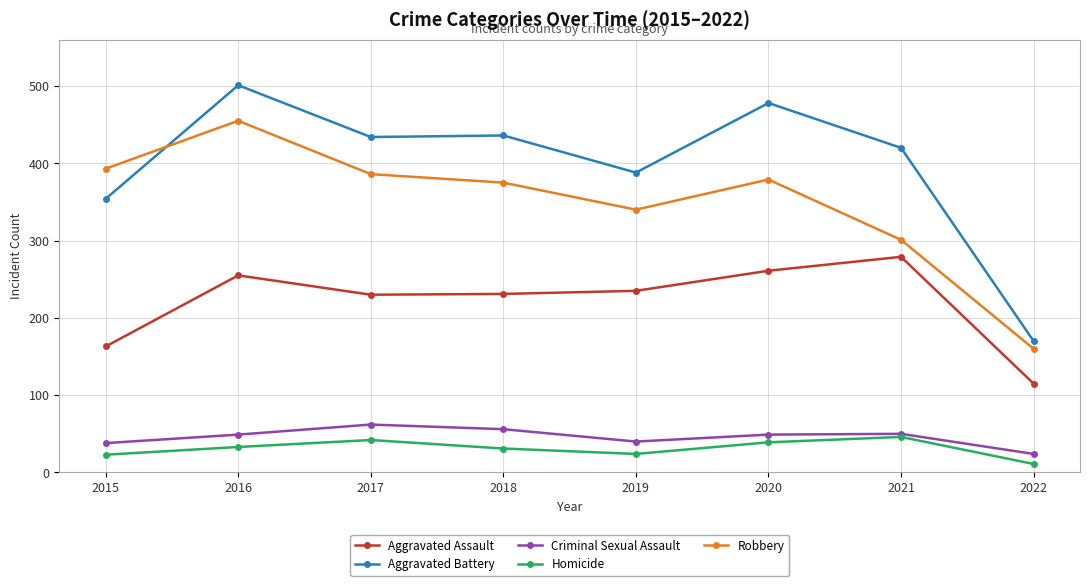

The value of Criminal Sexual Assault at 2022 is 24. True or false?

True